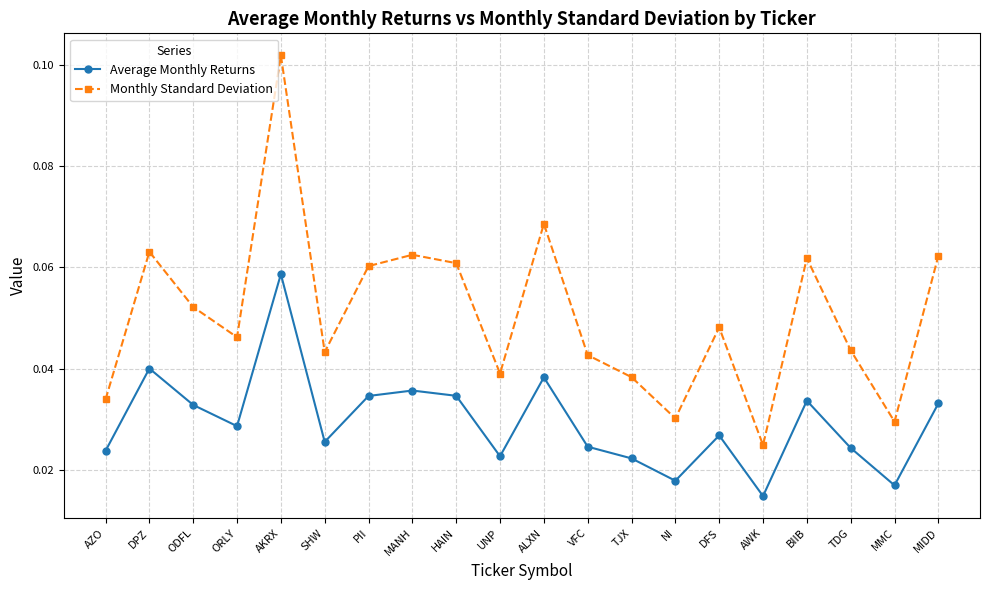

How many lines are shown in the chart?

2